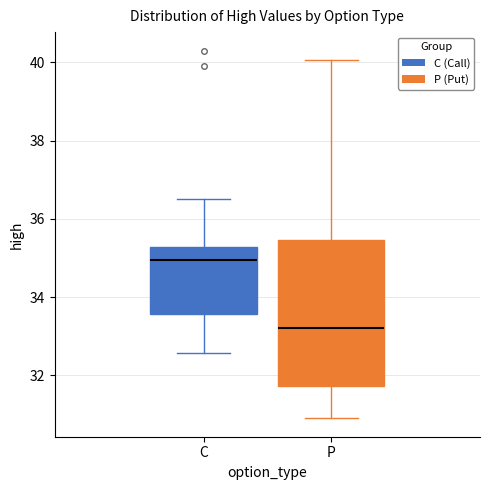

Where is the lower edge of the box for P on the y-axis? The values are not printed on the chart, so give them approximately, as read against the axis.

31.8